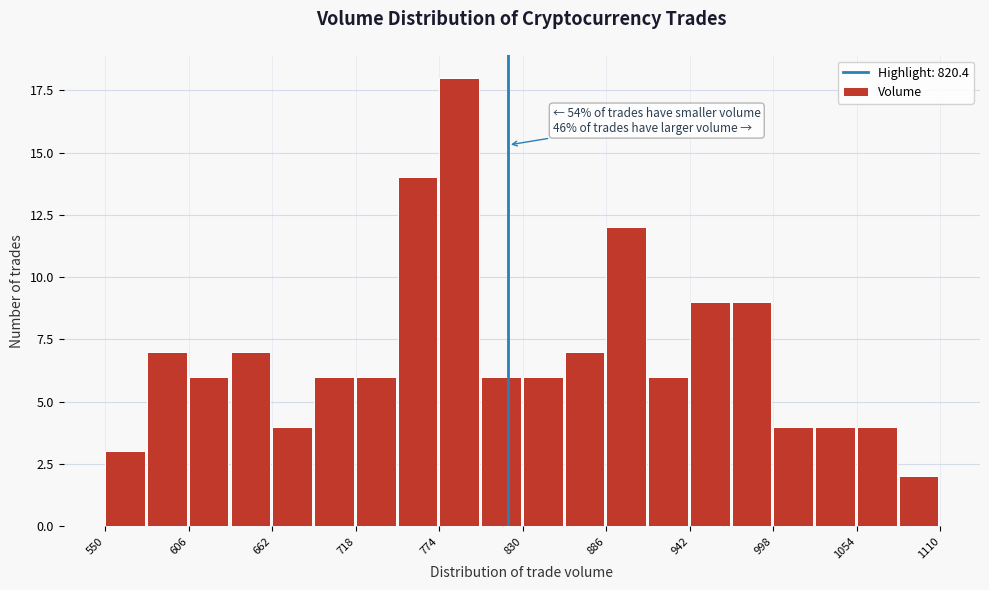

Around what value on the x-axis is the tallest bar? Give the approximate position of its centre, as read against the axis.

790